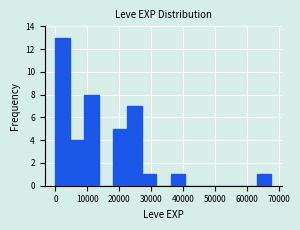

Which range on the x-axis has the tallest bar?

0 to 5000